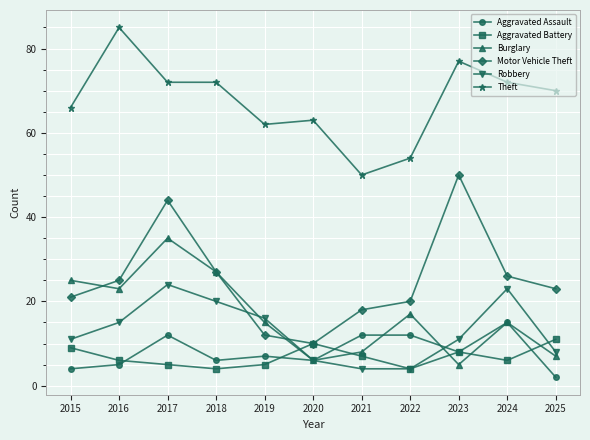

True or false: Motor Vehicle Theft has a value of 72 at 2023.

False